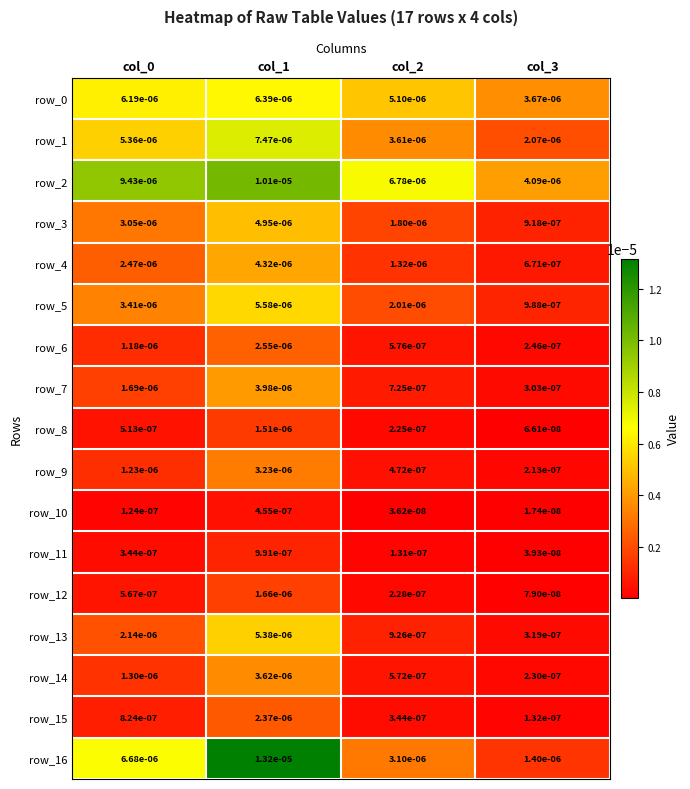

Is the value of row_12 at col_2 greater than the value of row_9 at col_1?

No